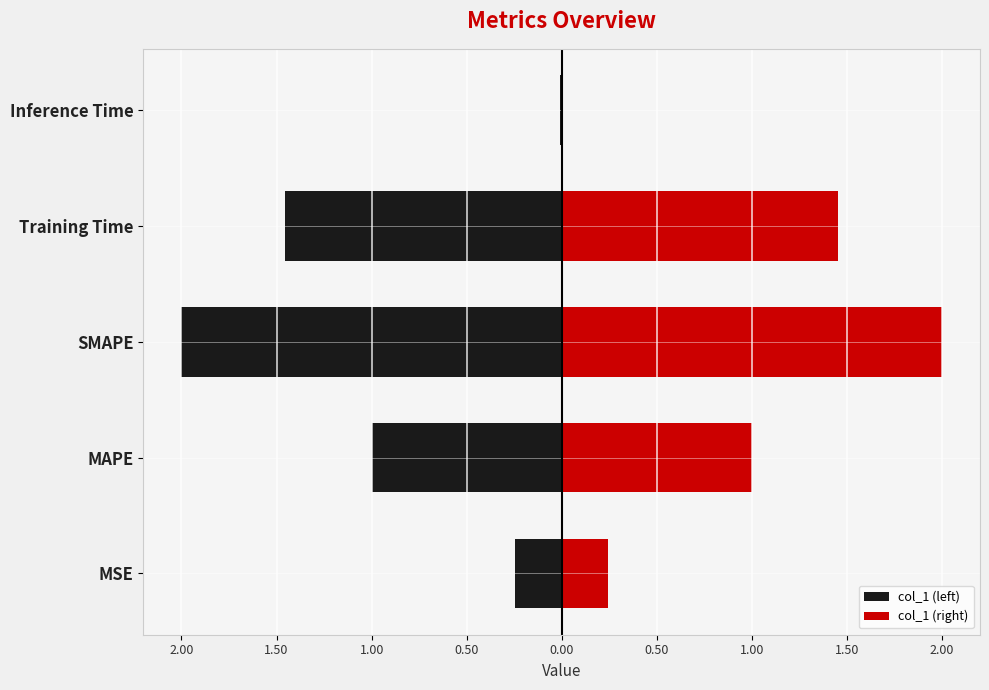

How many groups of bars are there?

5